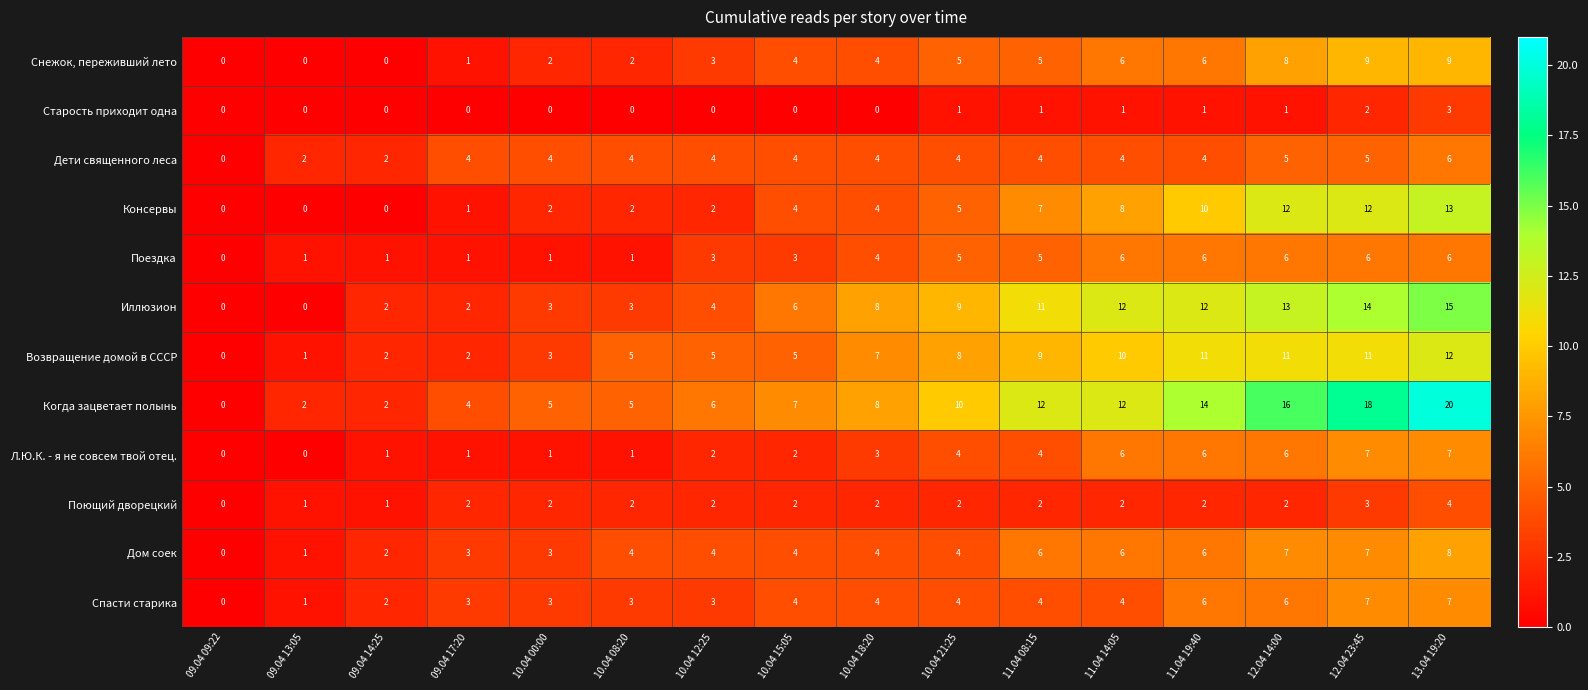

What is the spread (max minus min) of values at 11.04 08:15?

11